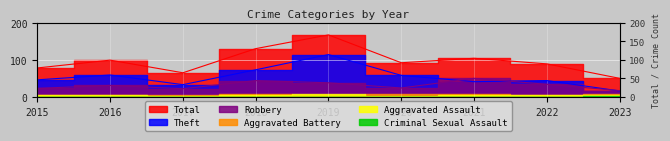

The value of Total at 2015 is 132. True or false?

False